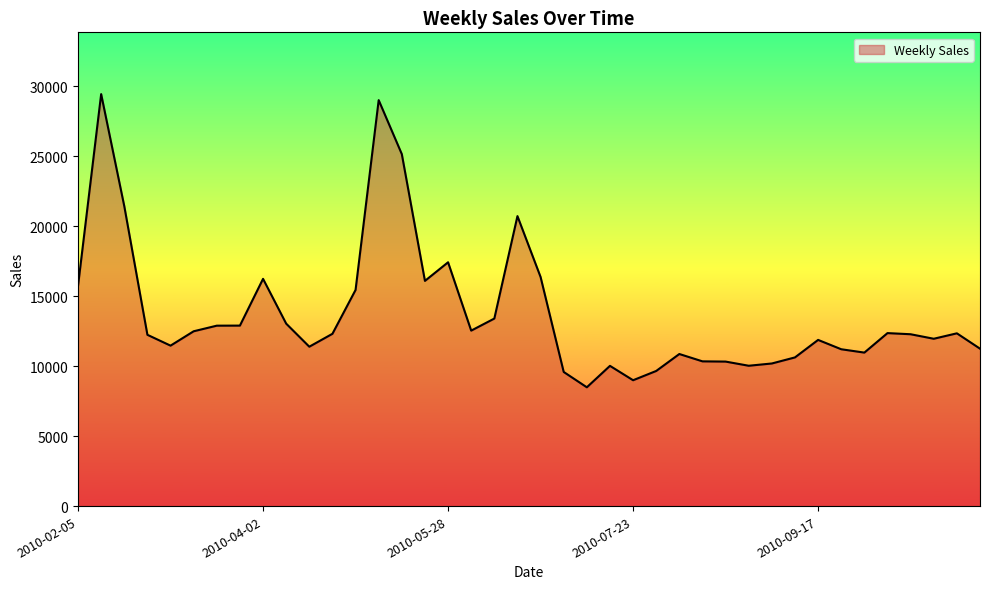

What is the greatest value displayed?

29442.8